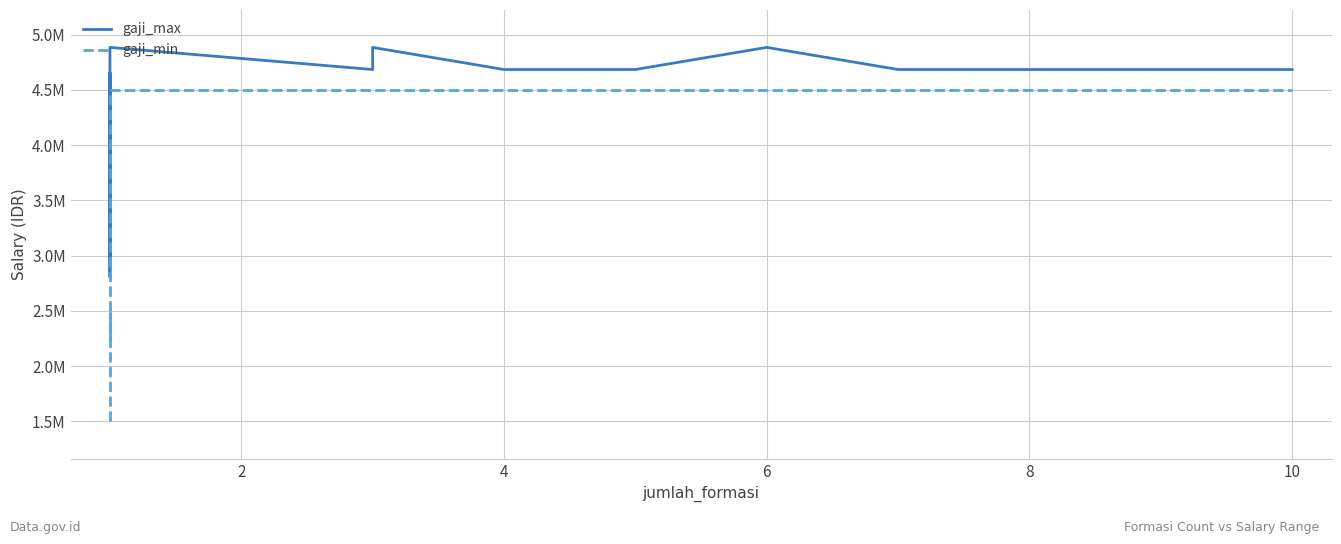

What is the sum of all gaji_max values?

87137604